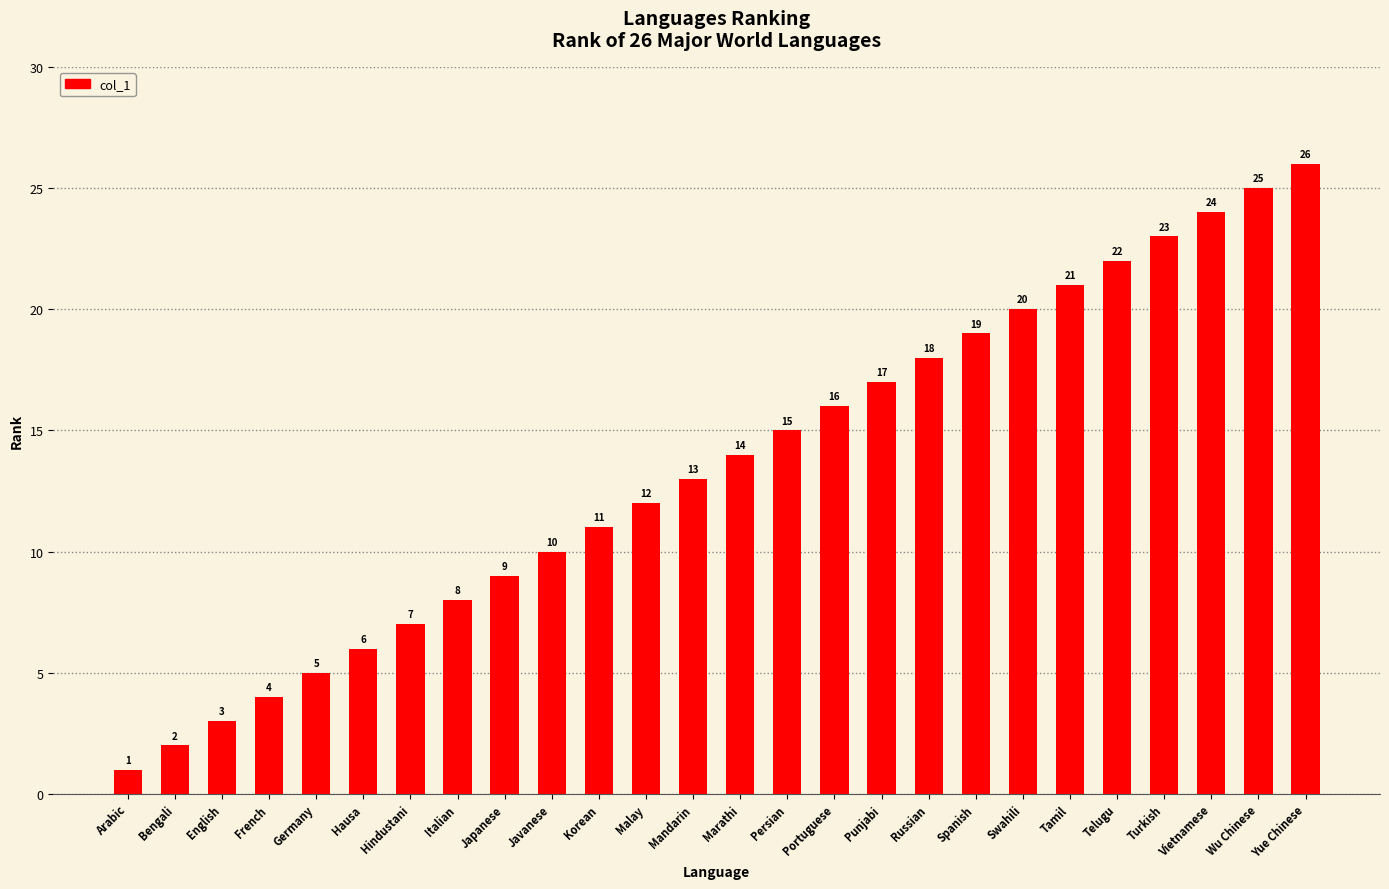

What is the average value?

14